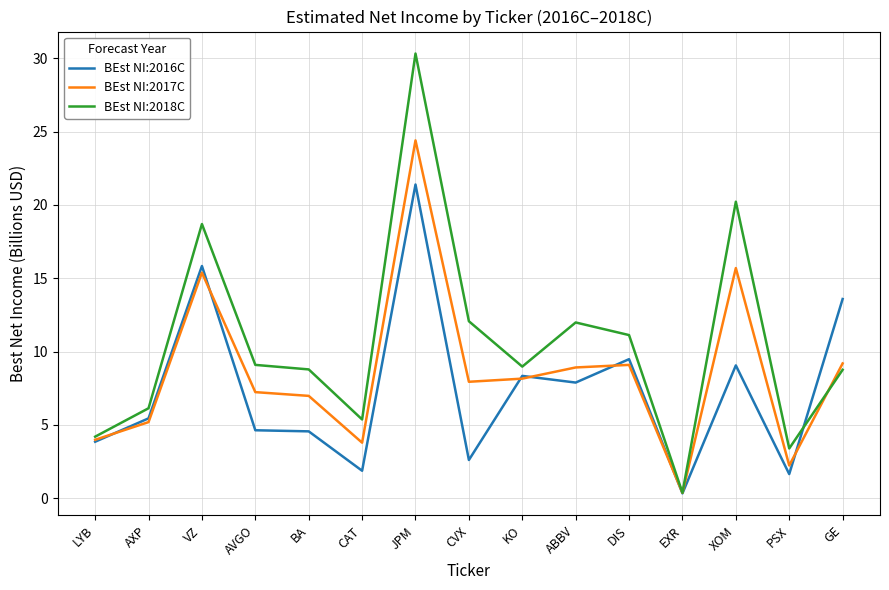

What position from the left is CAT?

6